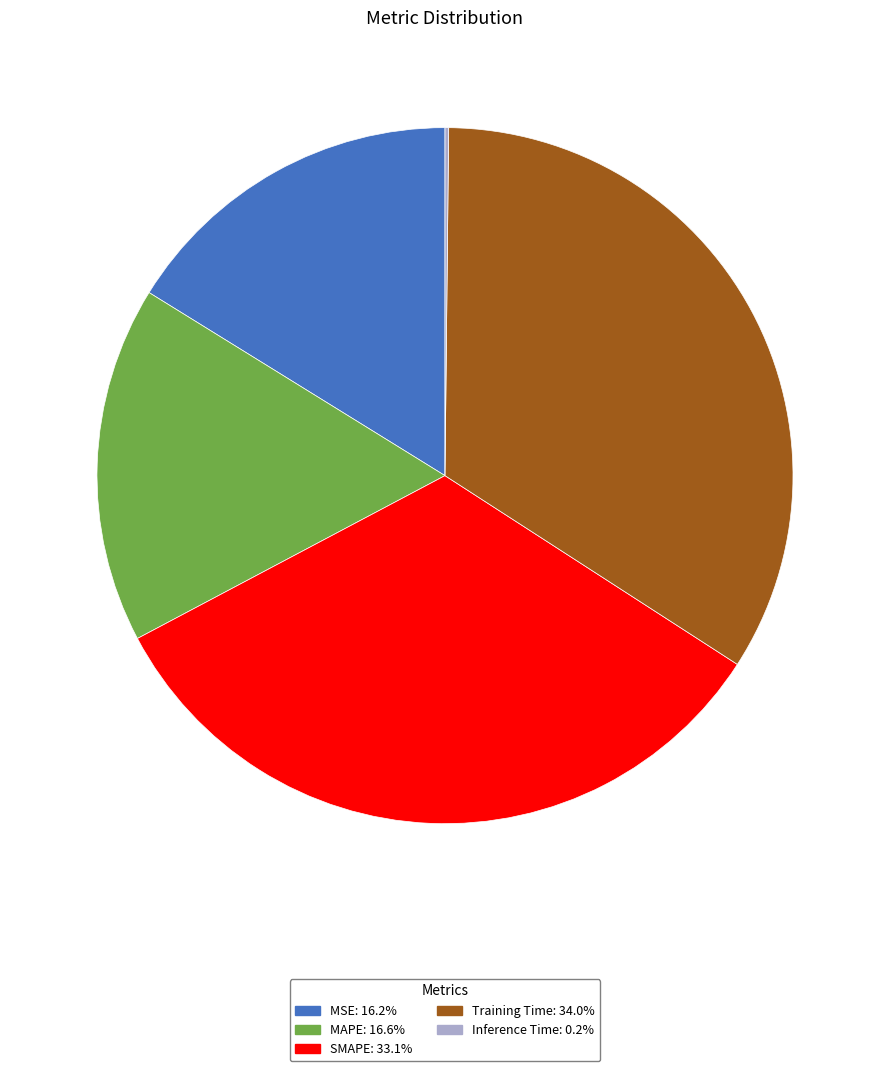

Is there a majority slice in this chart?

No